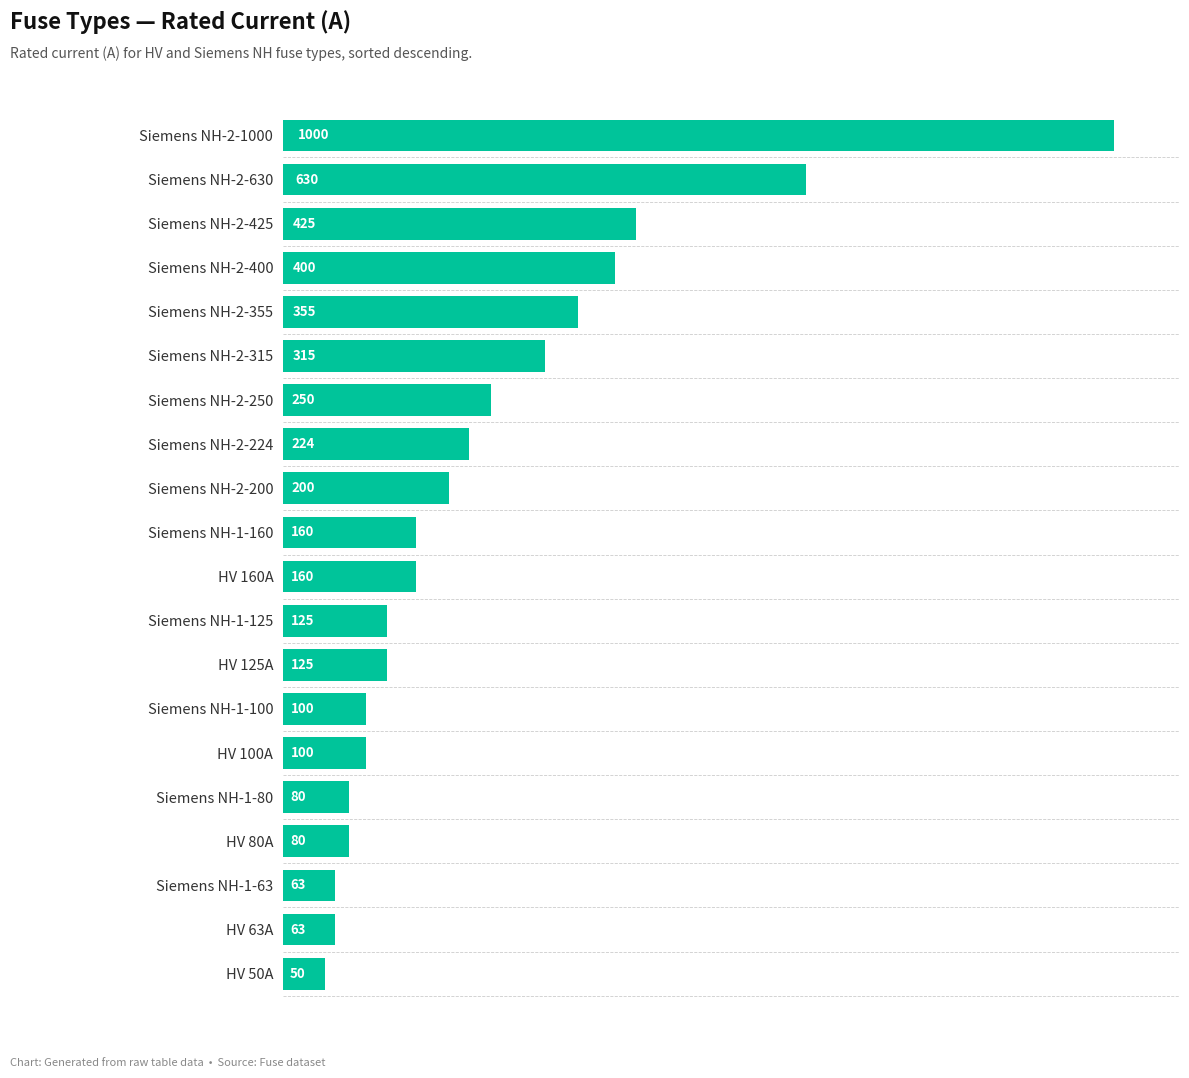

What is the change in value from Siemens NH-2-400 to HV 80A?

-320